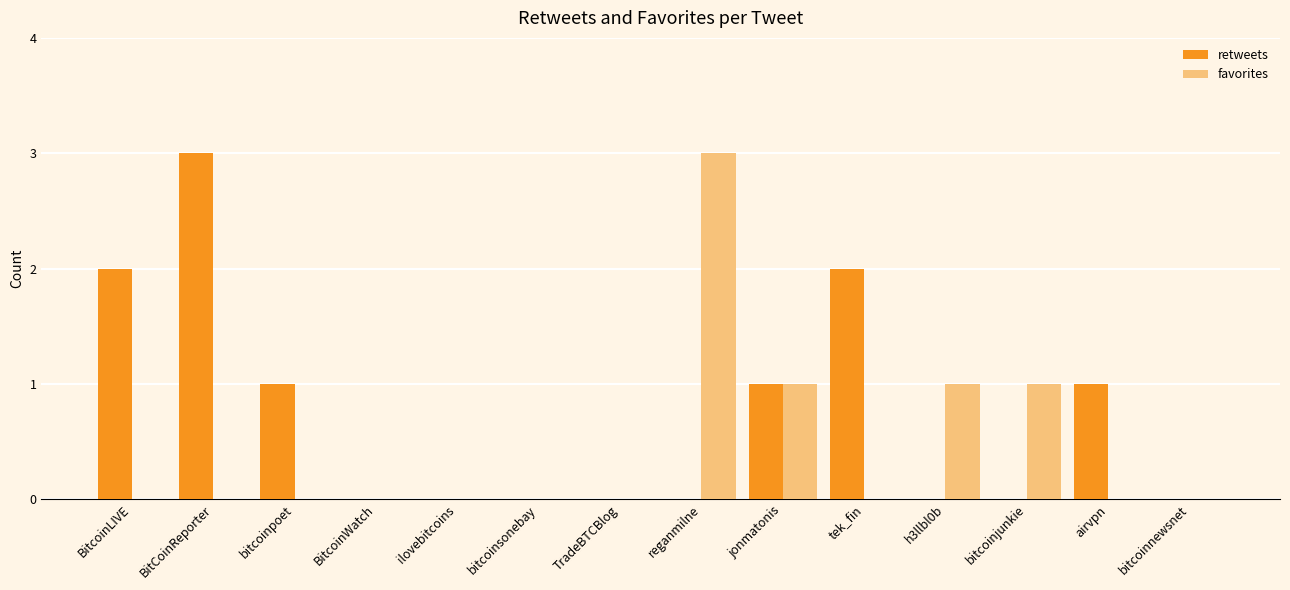

The value of retweets at tek_fin is 2. True or false?

True